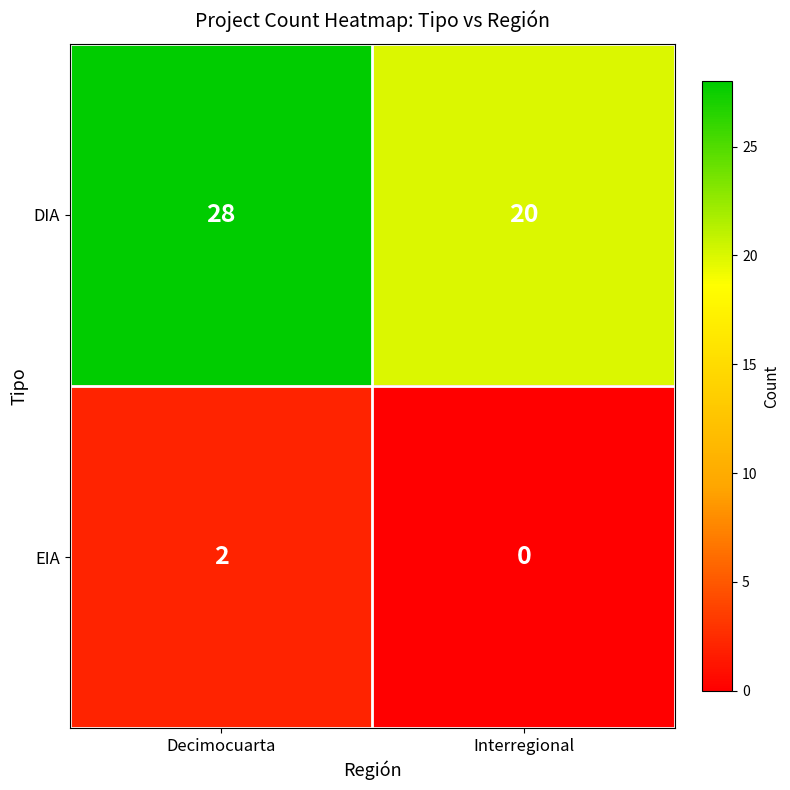

At which category is the sum across all series the highest?

Decimocuarta